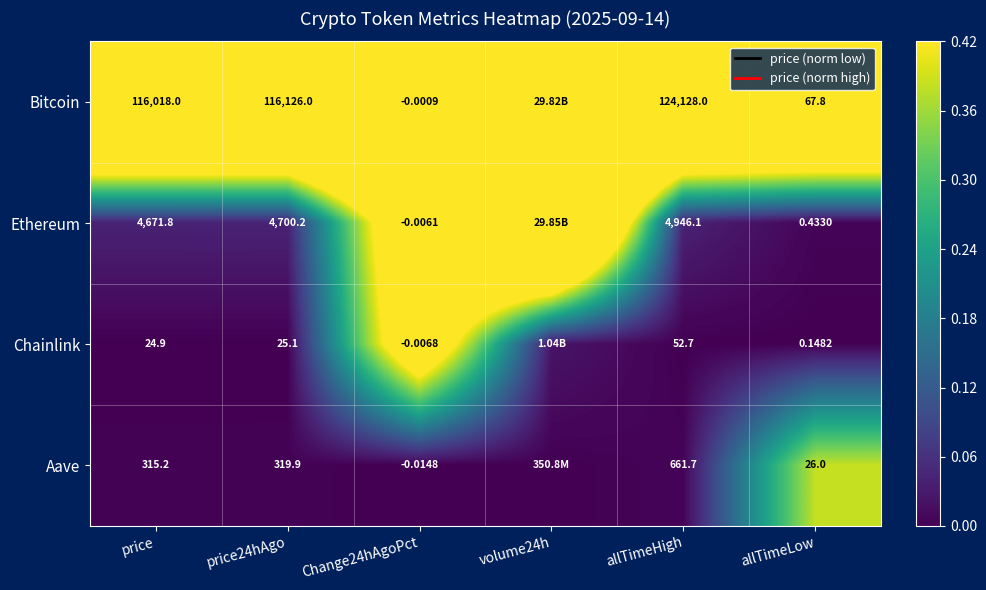

What is the spread (max minus min) of values at allTimeHigh?

124075.3